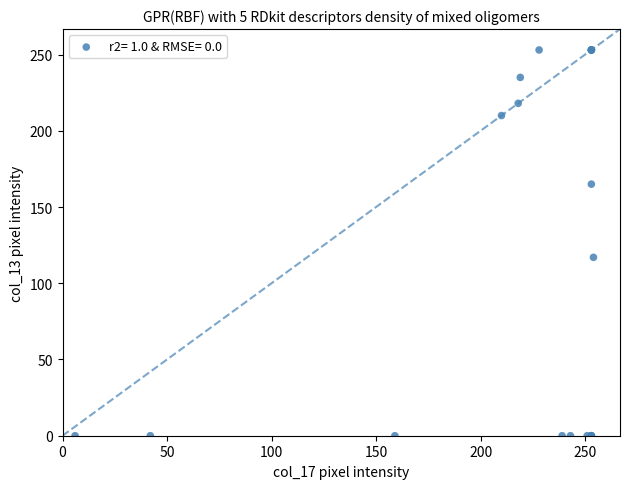

What Y value in the scatter plot is closest to 126?

117